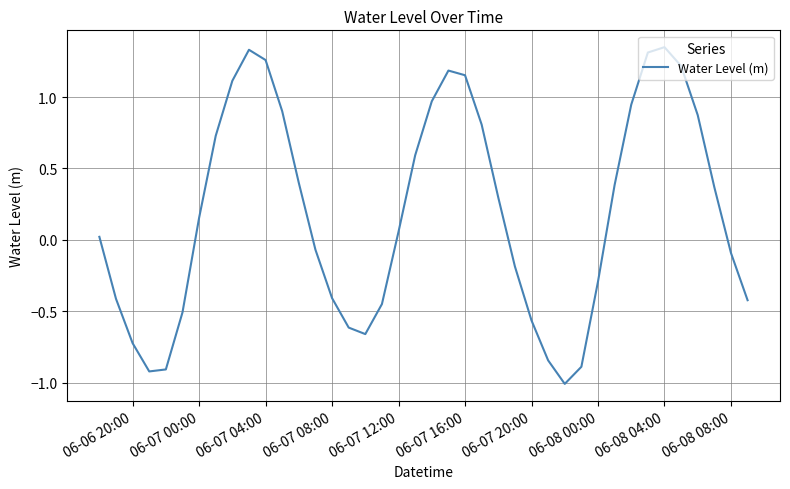

What is the smallest value displayed?

-1.0